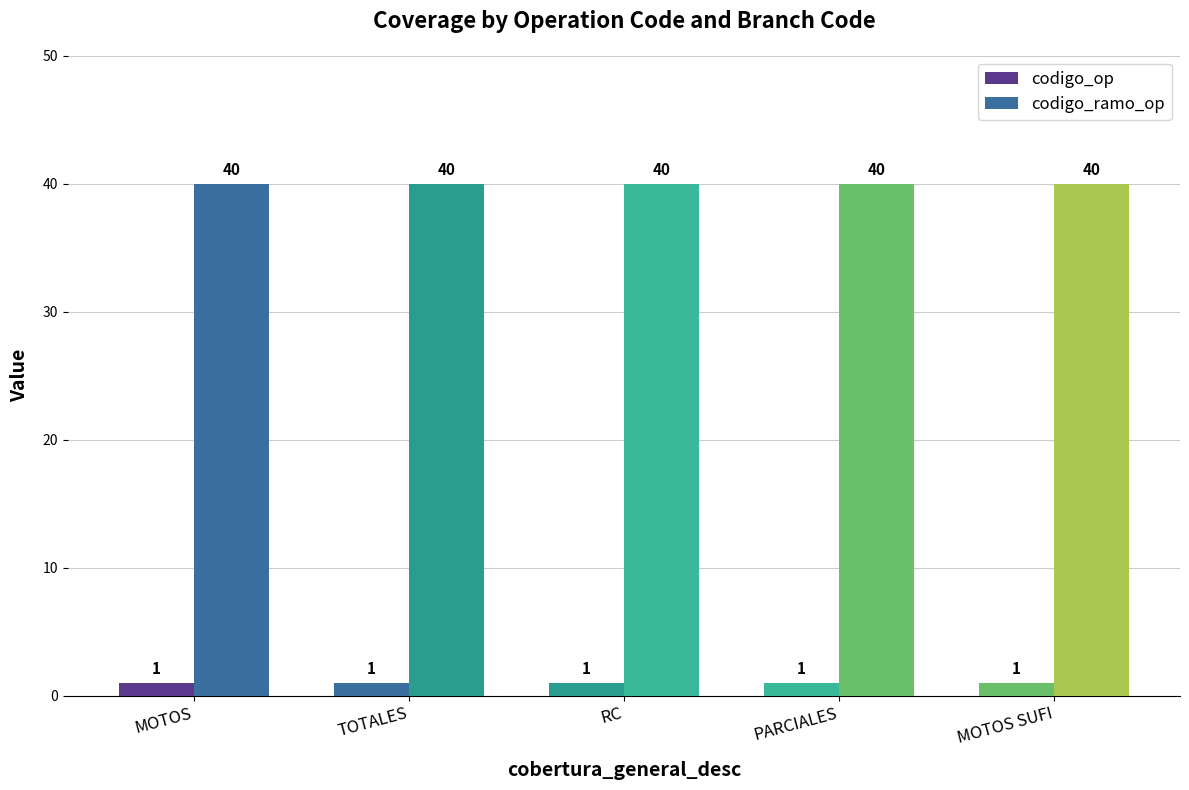

The value of codigo_op at MOTOS is 1. True or false?

True